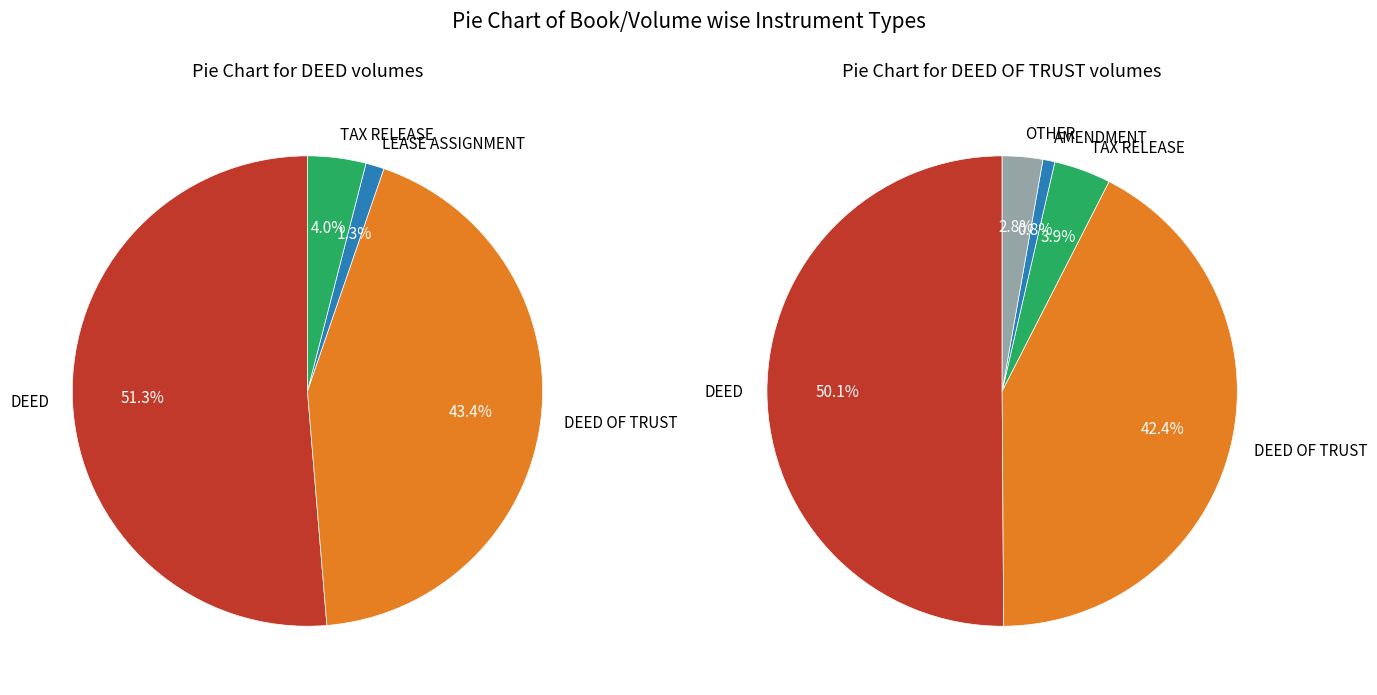

To the nearest percent, what portion does TAX RELEASE represent?

4%